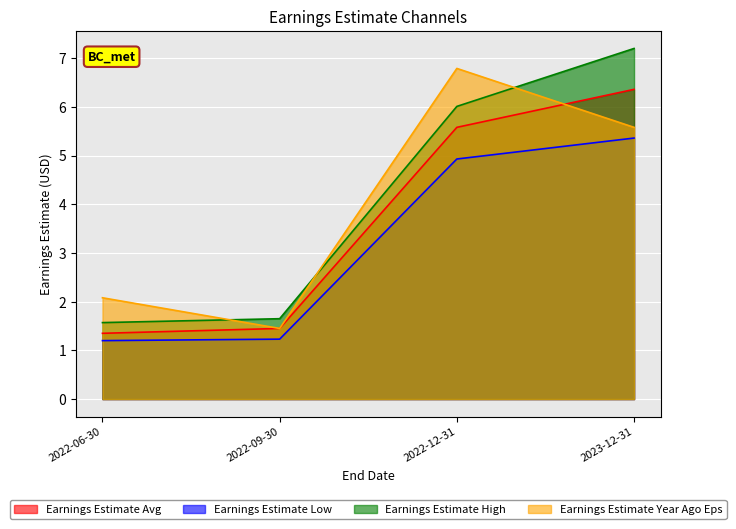

Where do Earnings Estimate Year Ago Eps and Earnings Estimate Avg first cross each other?

2022-12-31 and 2023-12-31